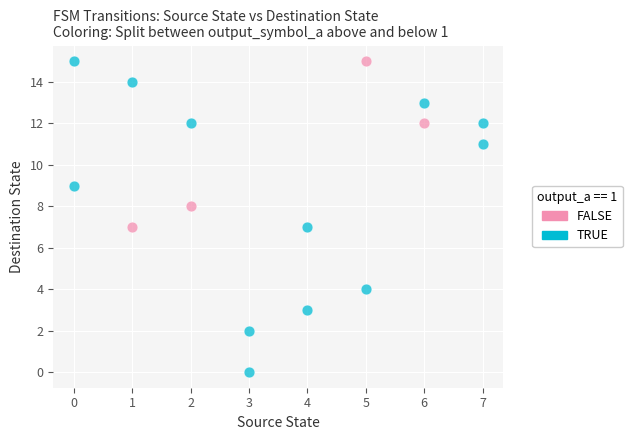

Which series contains the lowest Y value?

TRUE